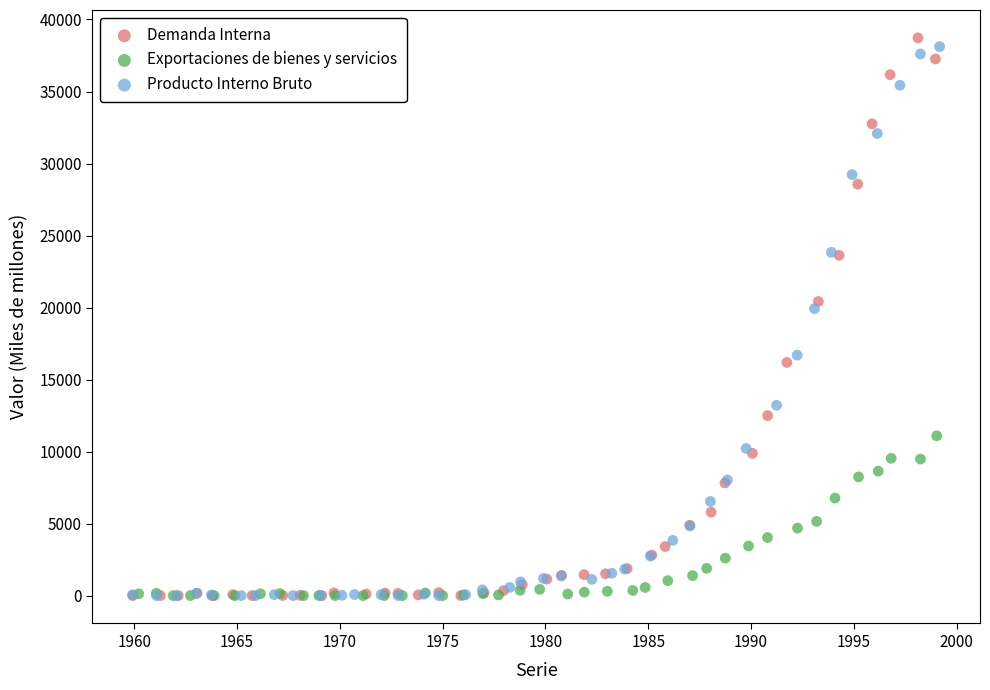

What are all the series names shown in the legend?

Demanda Interna, Exportaciones de bienes y servicios, Producto Interno Bruto